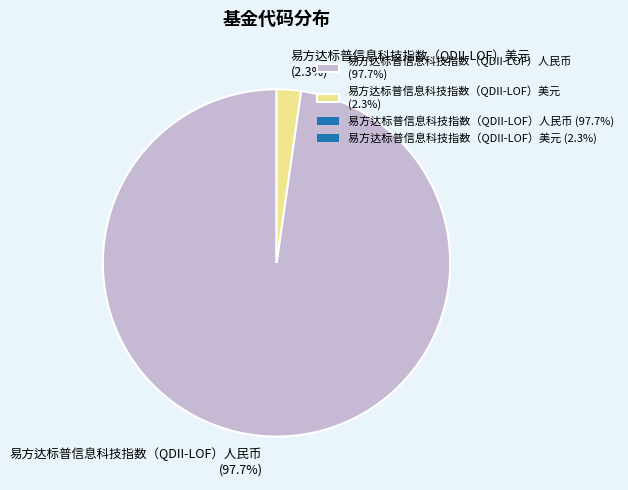

Is it true that 易方达标普信息科技指数（QDII-LOF）美元 is 2% of the pie?

True